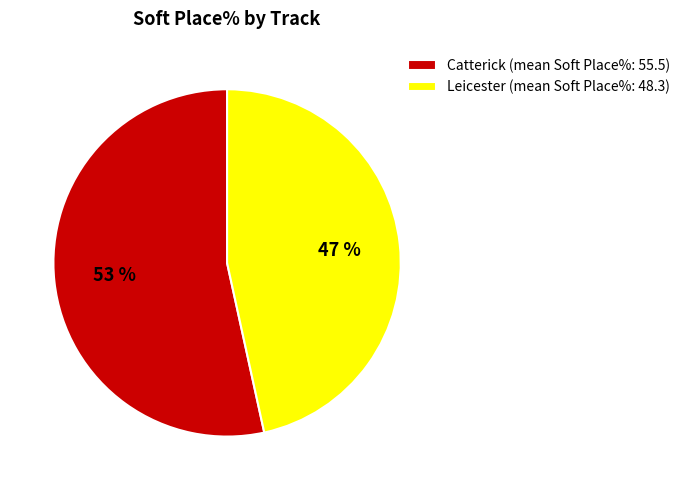

The Catterick (mean Soft Place%: 55.5) slice represents 53% of the pie. True or false?

True